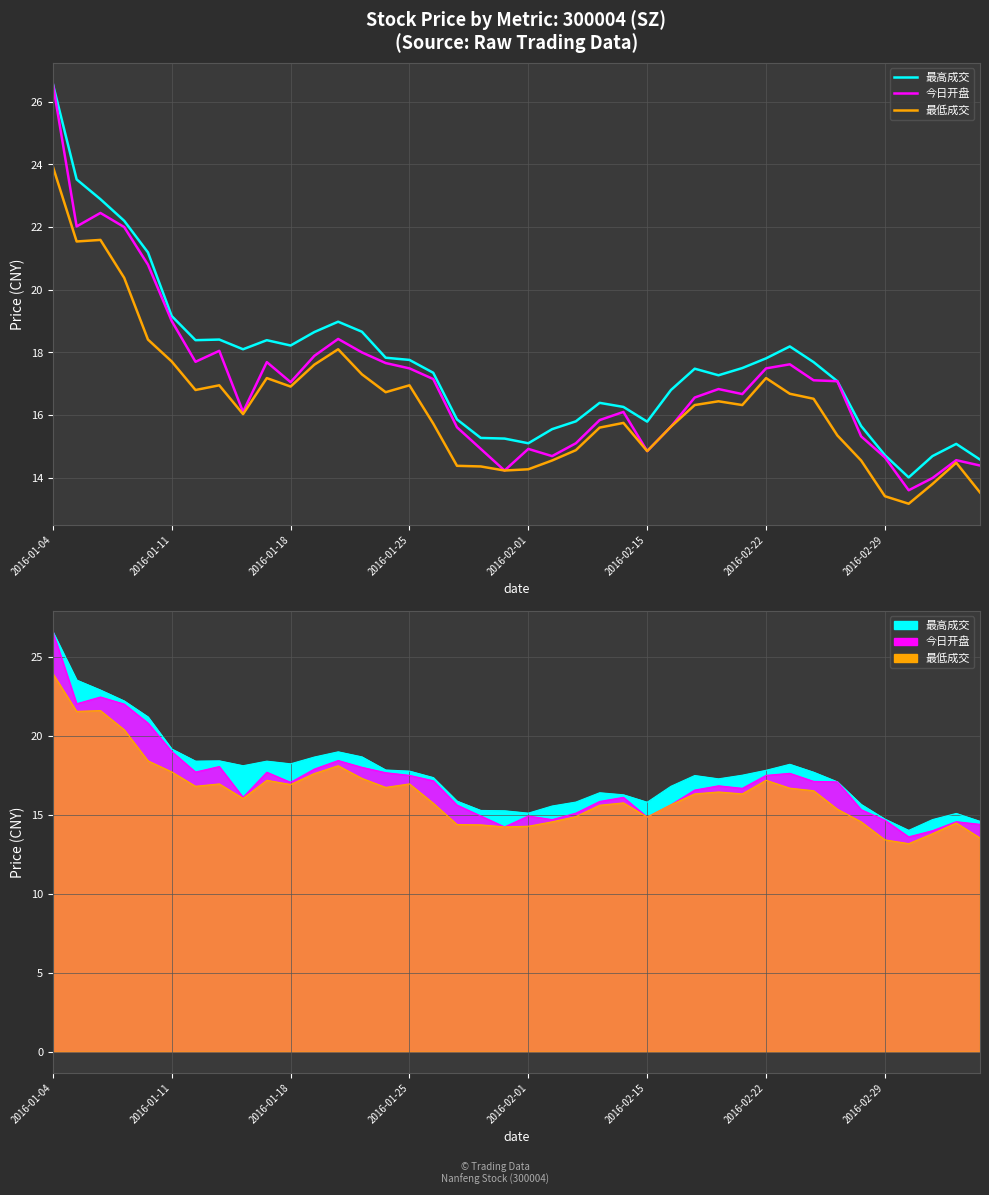

Rank the series by their average value, from lowest to highest.

最低成交, 今日开盘, 最高成交